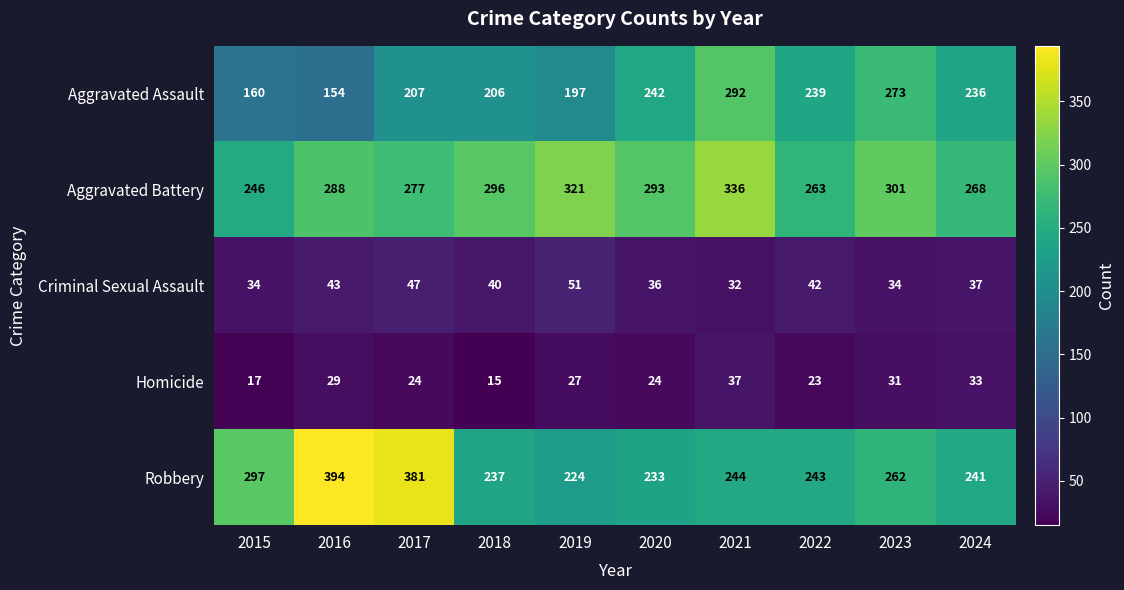

At which label does Aggravated Assault first exceed 236?

2020